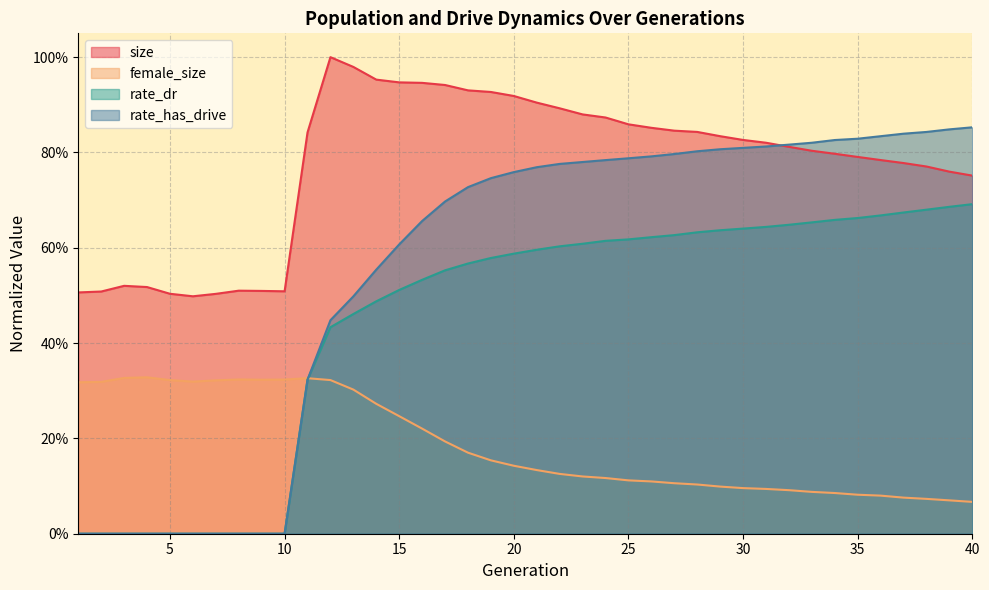

What is the value of the rate_has_drive point at the 23rd from the left?

0.8